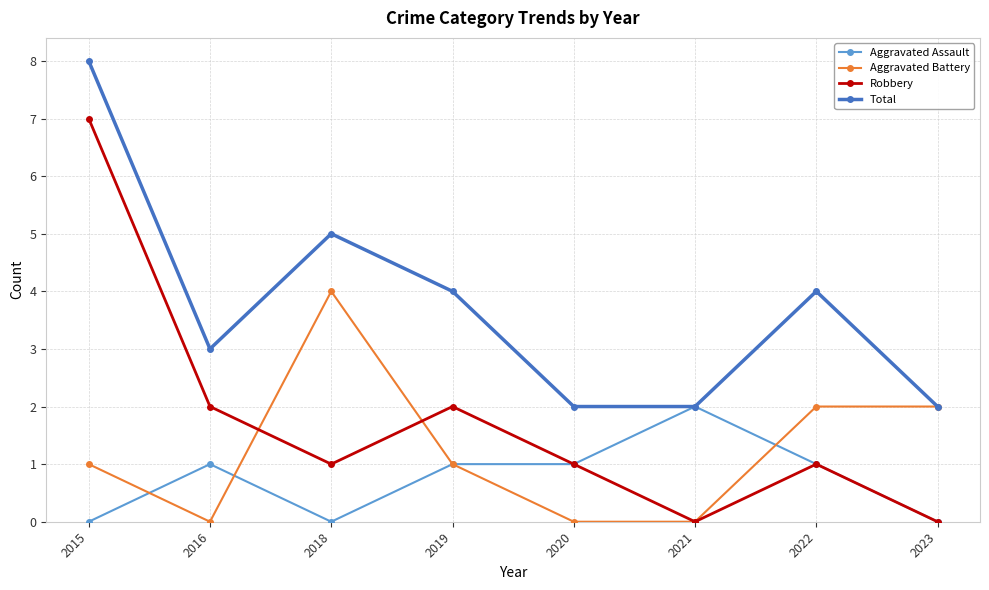

What is the value of the Robbery point at the 7th from the left?

1